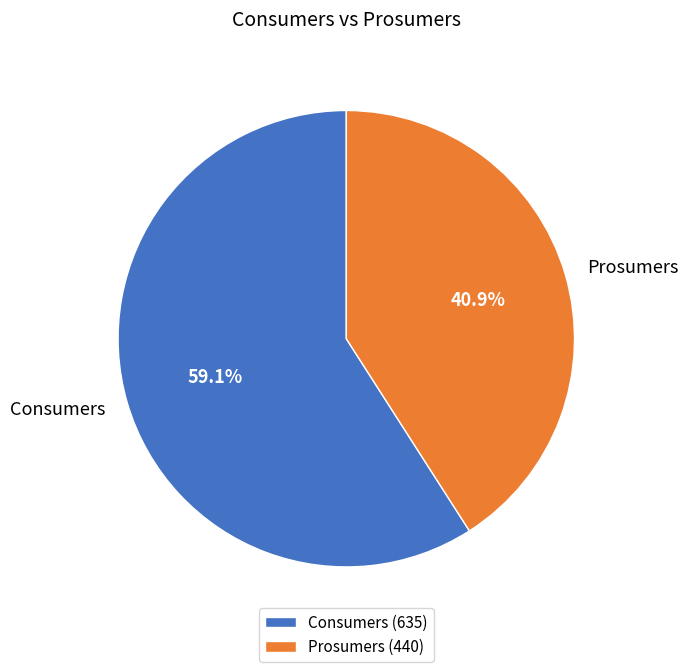

To the nearest percent, what is the difference between the Prosumers and Consumers slice percentages?

18%